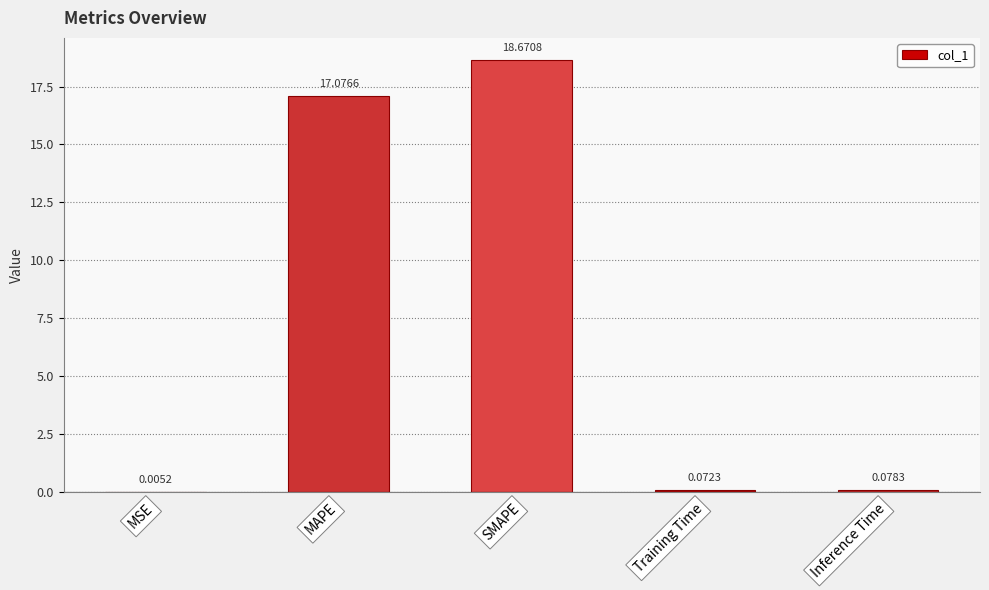

At which category does the chart reach its peak across all series?

SMAPE